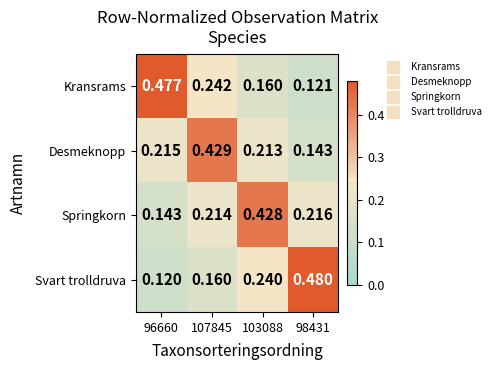

Between 96660 and 98431, which series saw the biggest shift?

Svart trolldruva